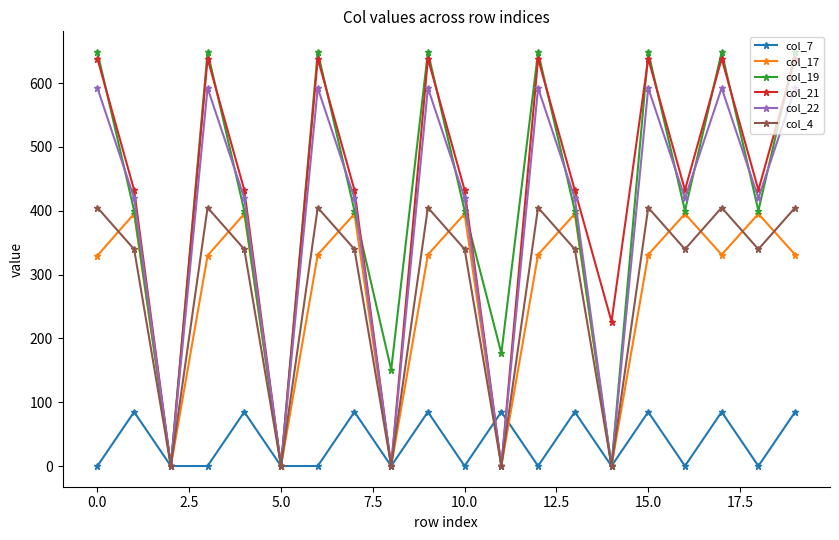

Which series has the widest spread of values?

col_19